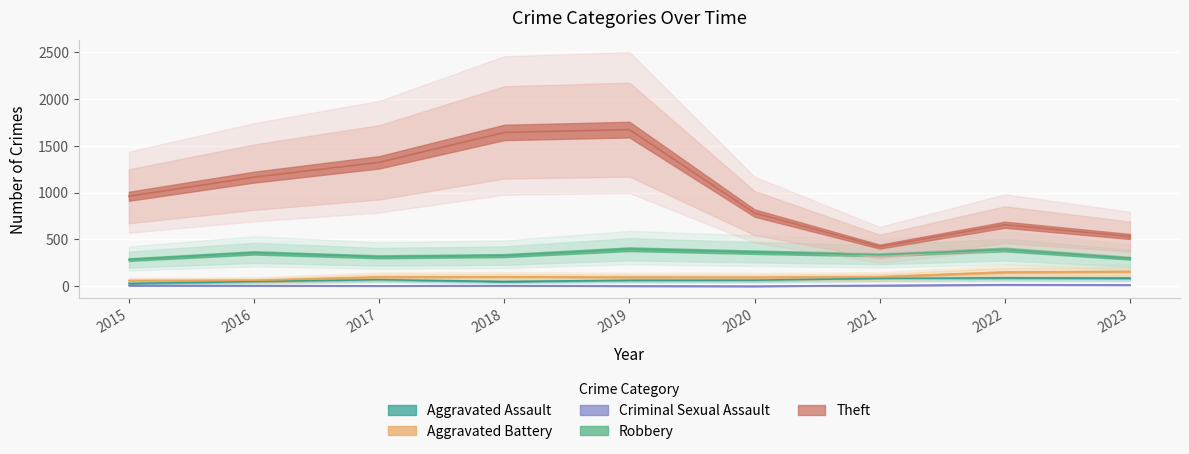

What is the lowest value of the Aggravated Assault series?

32